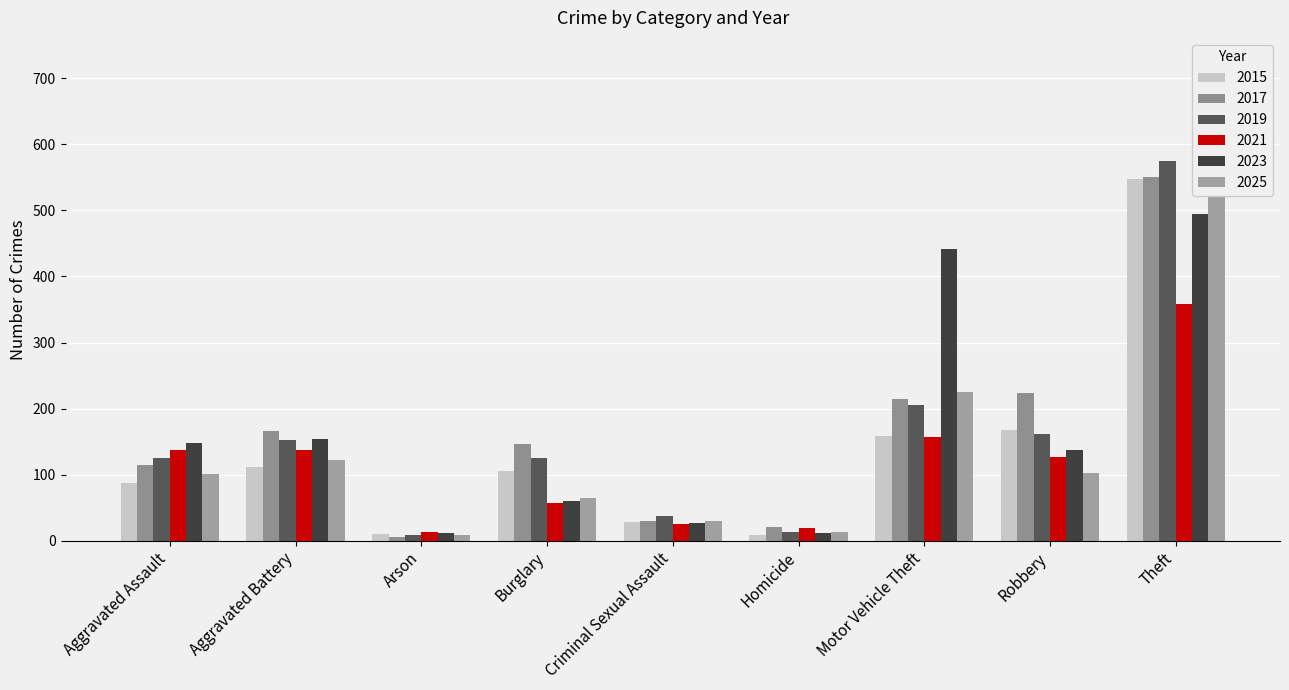

Which category has the lowest value across all series?

Arson